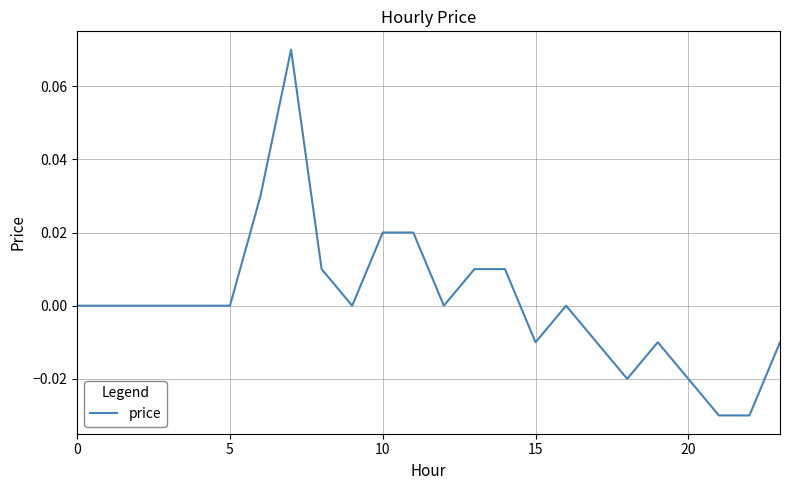

How many lines are shown in the chart?

1